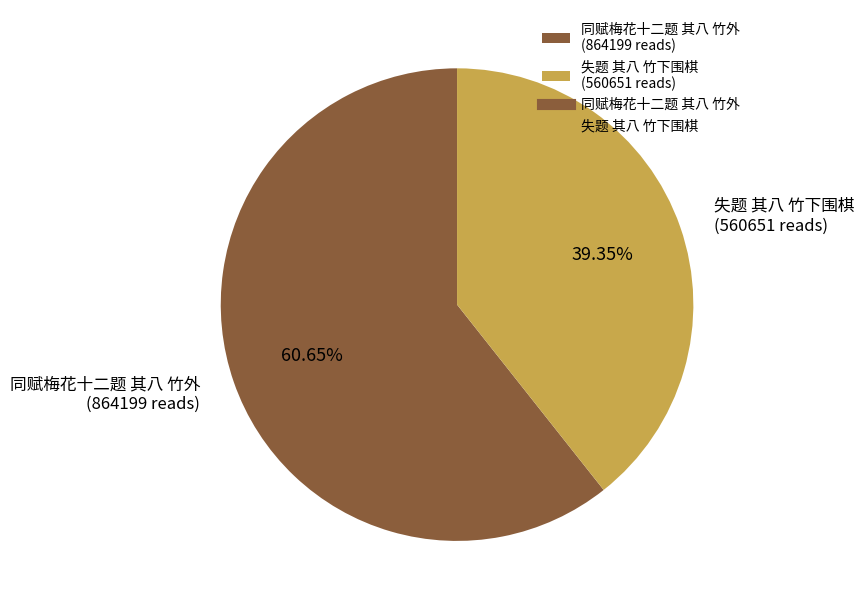

How many slices are in this pie chart?

2